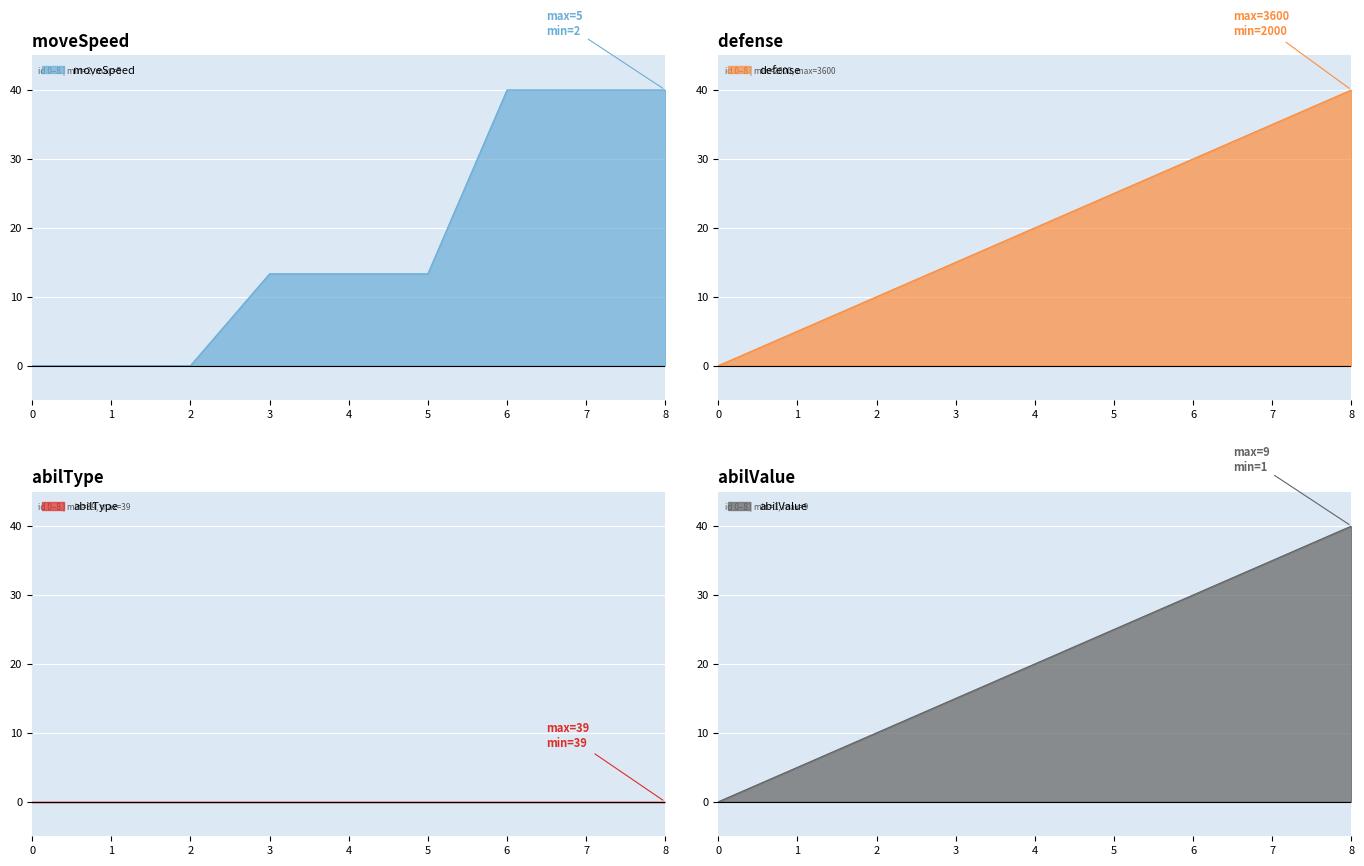

How many values in the moveSpeed series are below 13?

3